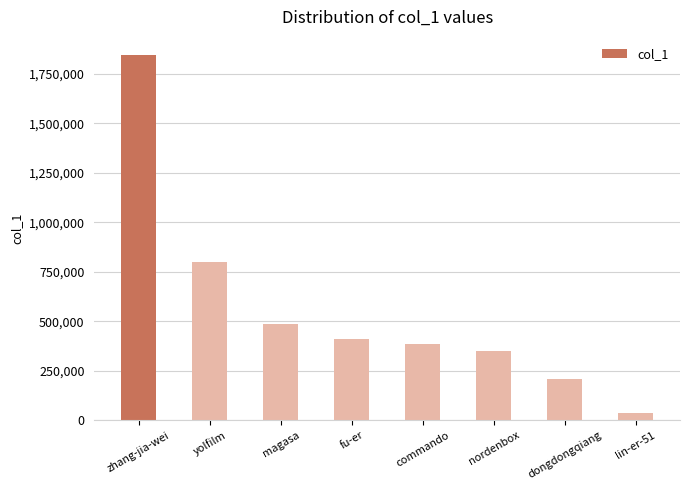

What is the maximum value shown in the chart?

1845605